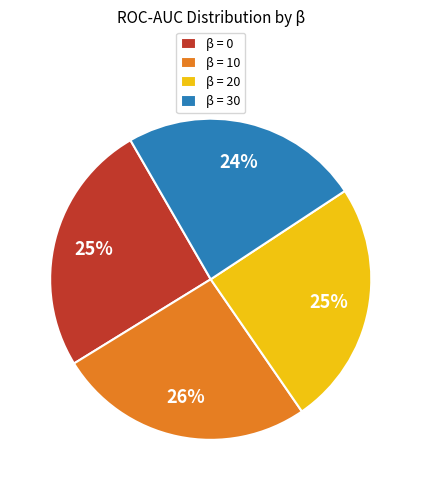

To the nearest percent, what is the difference between the largest and smallest slice percentages?

2%